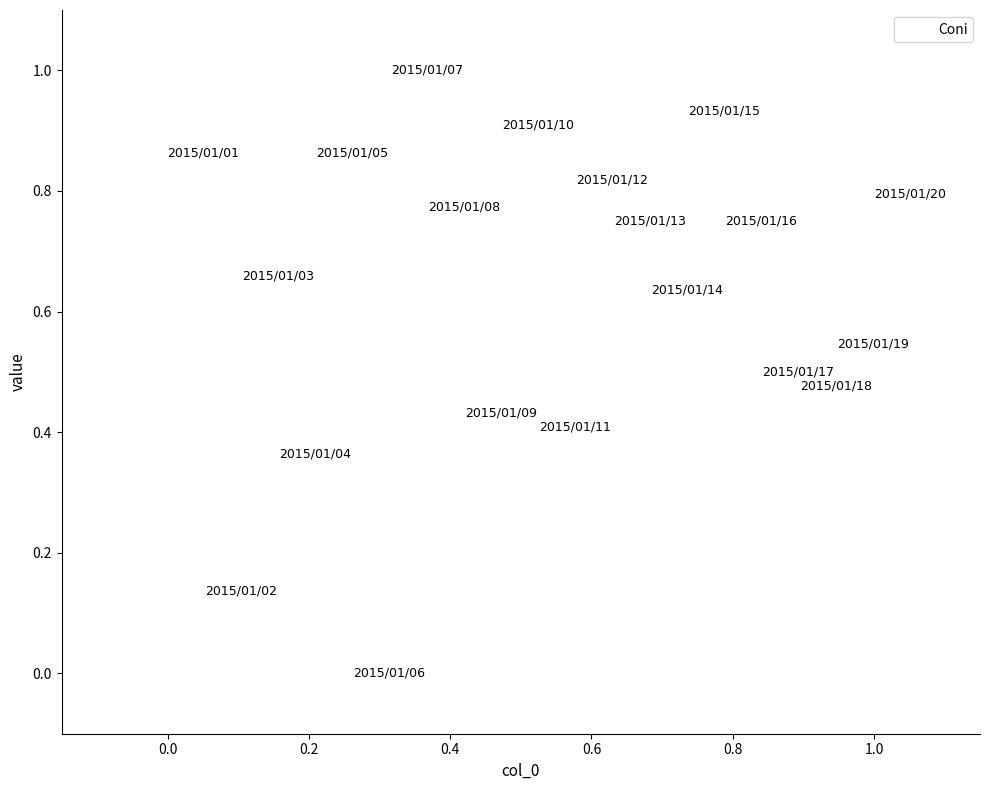

What is the range of Y values (max minus min)?

1.0